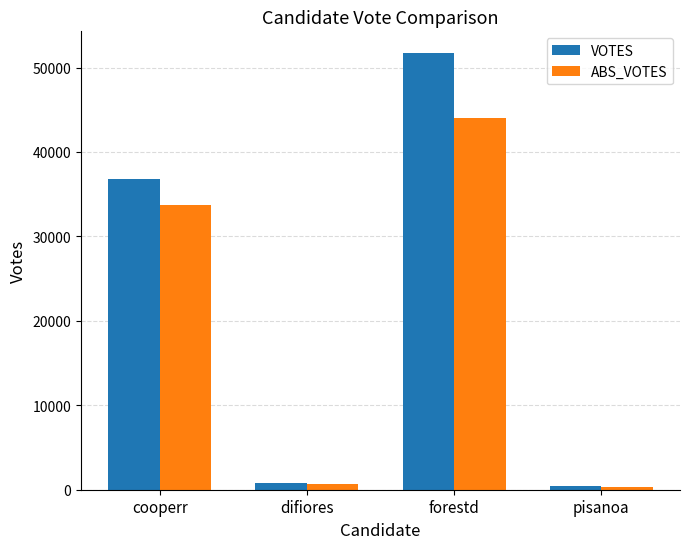

What position from the right is cooperr?

4